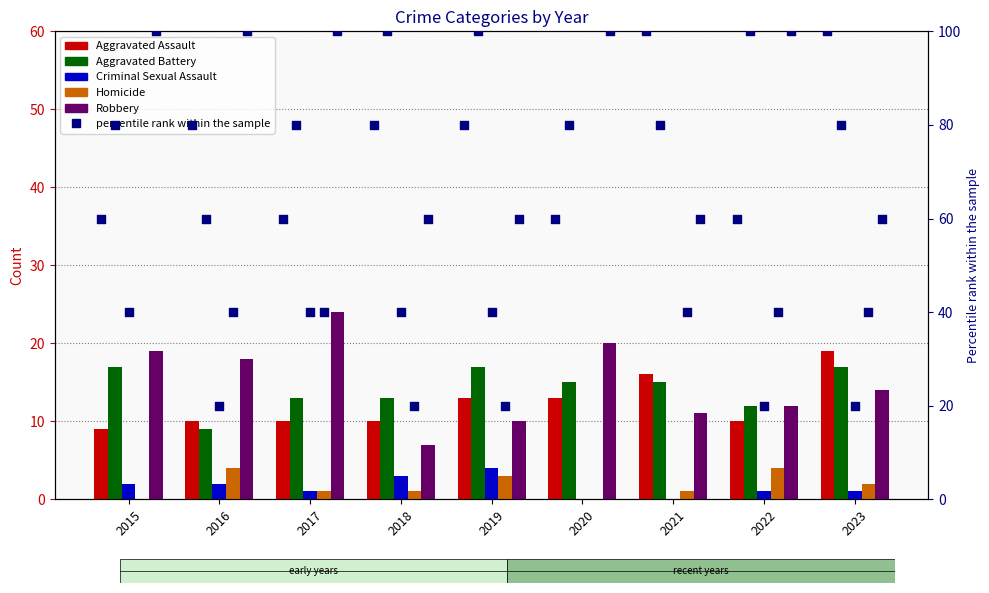

At which category is the sum across all series the highest?

2023